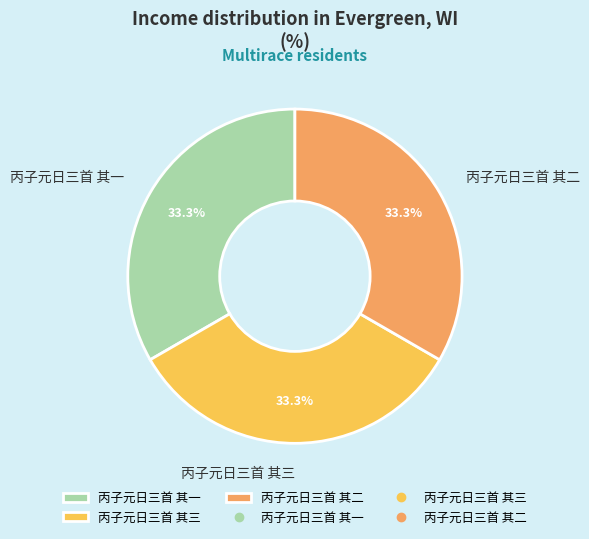

Is 丙子元日三首 其一 the majority of the pie?

No